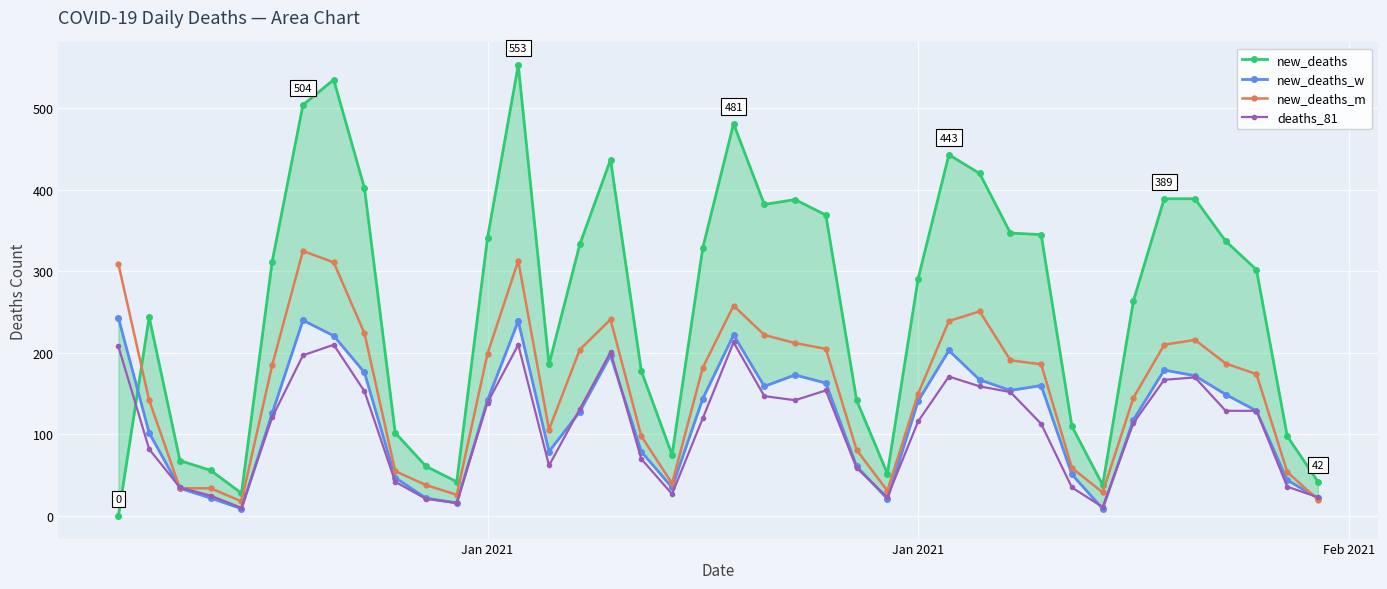

How many series are shown in this chart?

4